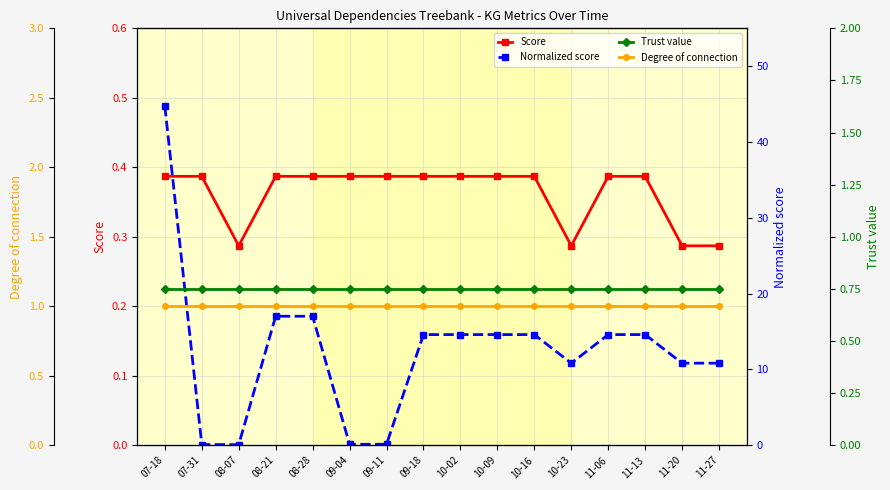

True or false: Degree of connection has more than 0 interior local peaks.

False